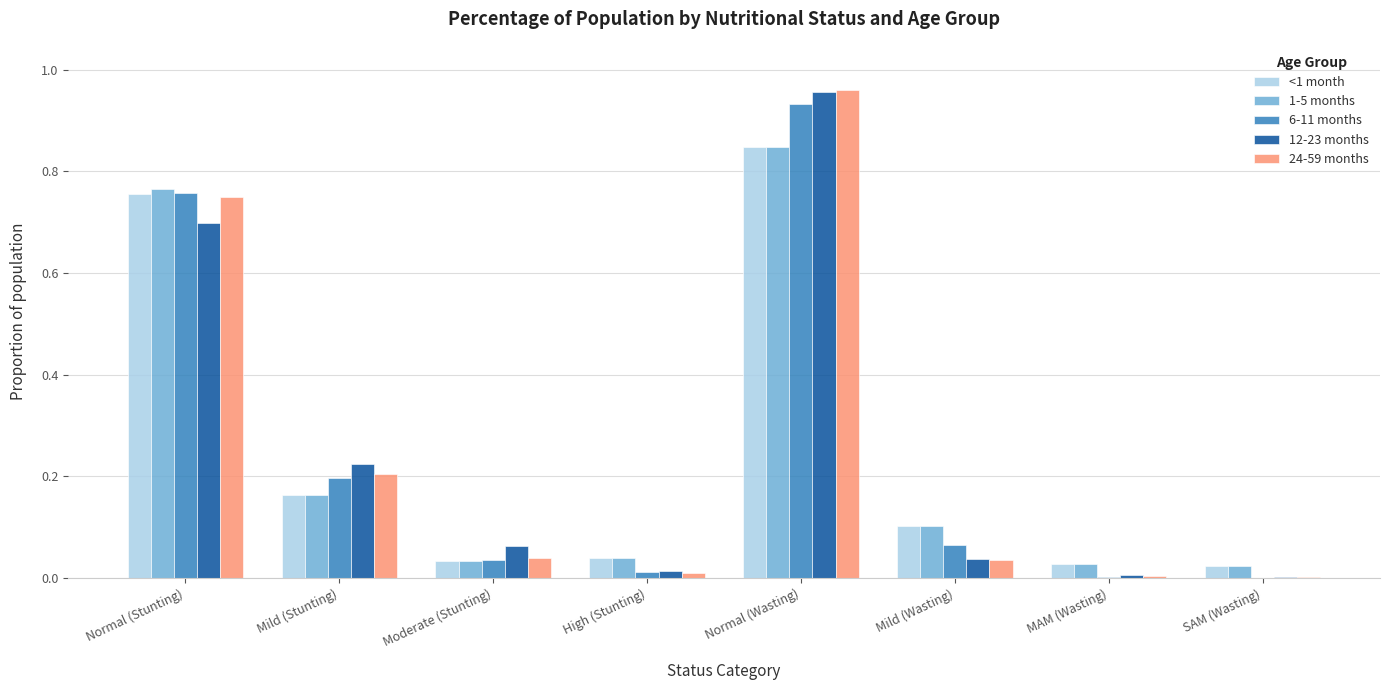

Is the value of 6-11 months at Mild (Stunting) greater than the value of 1-5 months at SAM (Wasting)?

Yes